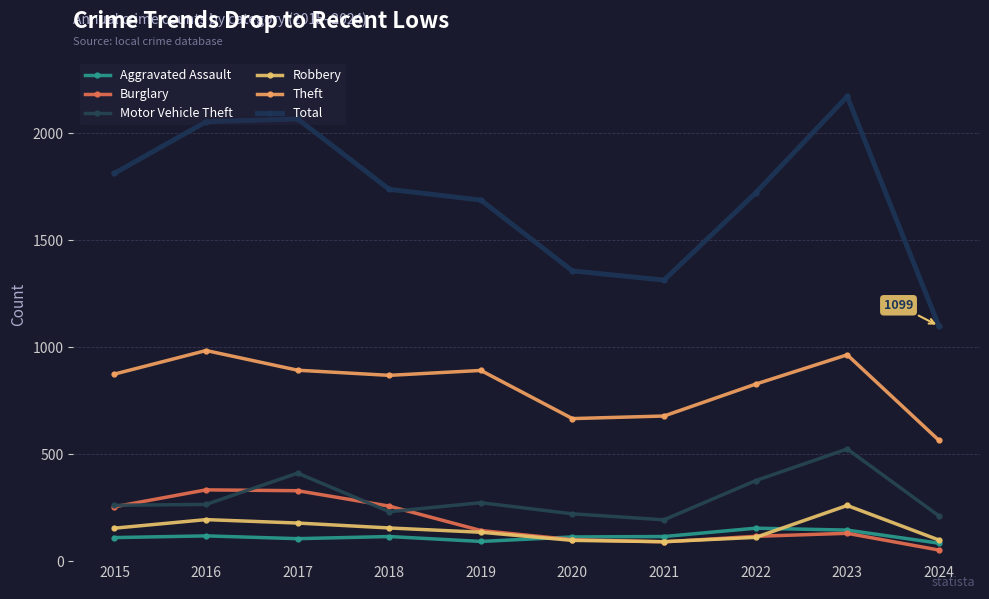

In Motor Vehicle Theft, how many points are lower than both neighbors (excluding endpoints)?

2